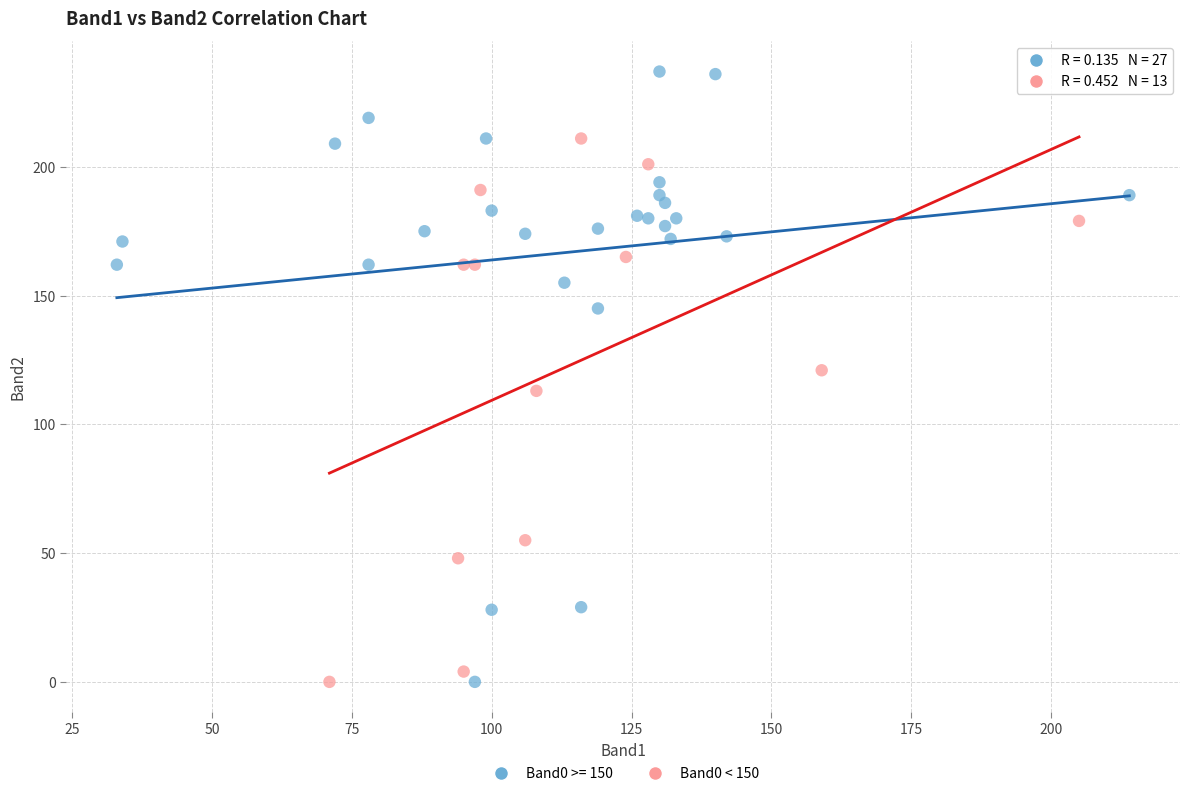

Which series contains the highest Y value?

Band0 >= 150